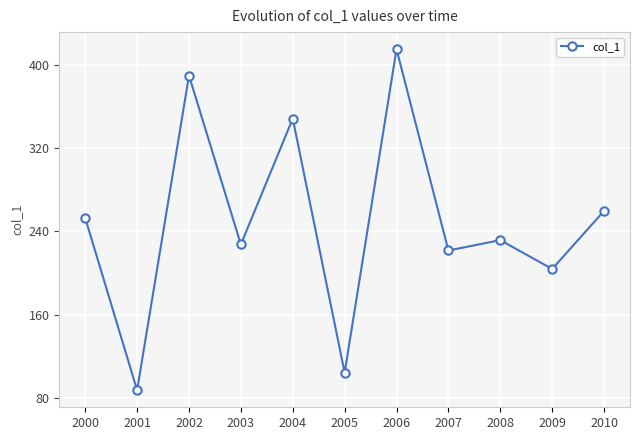

How many data points does each series have?

11